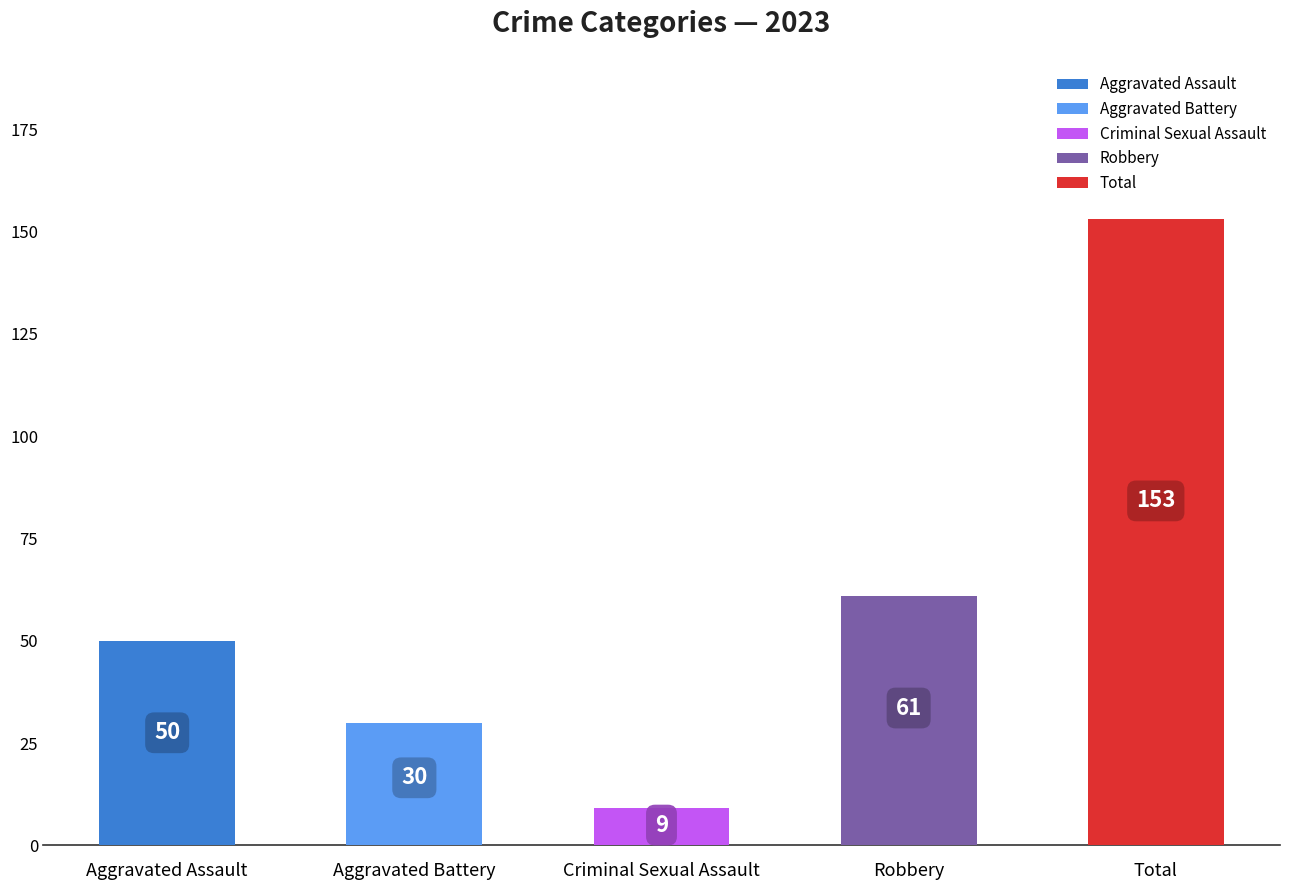

At which category is the sum across all series the highest?

Total